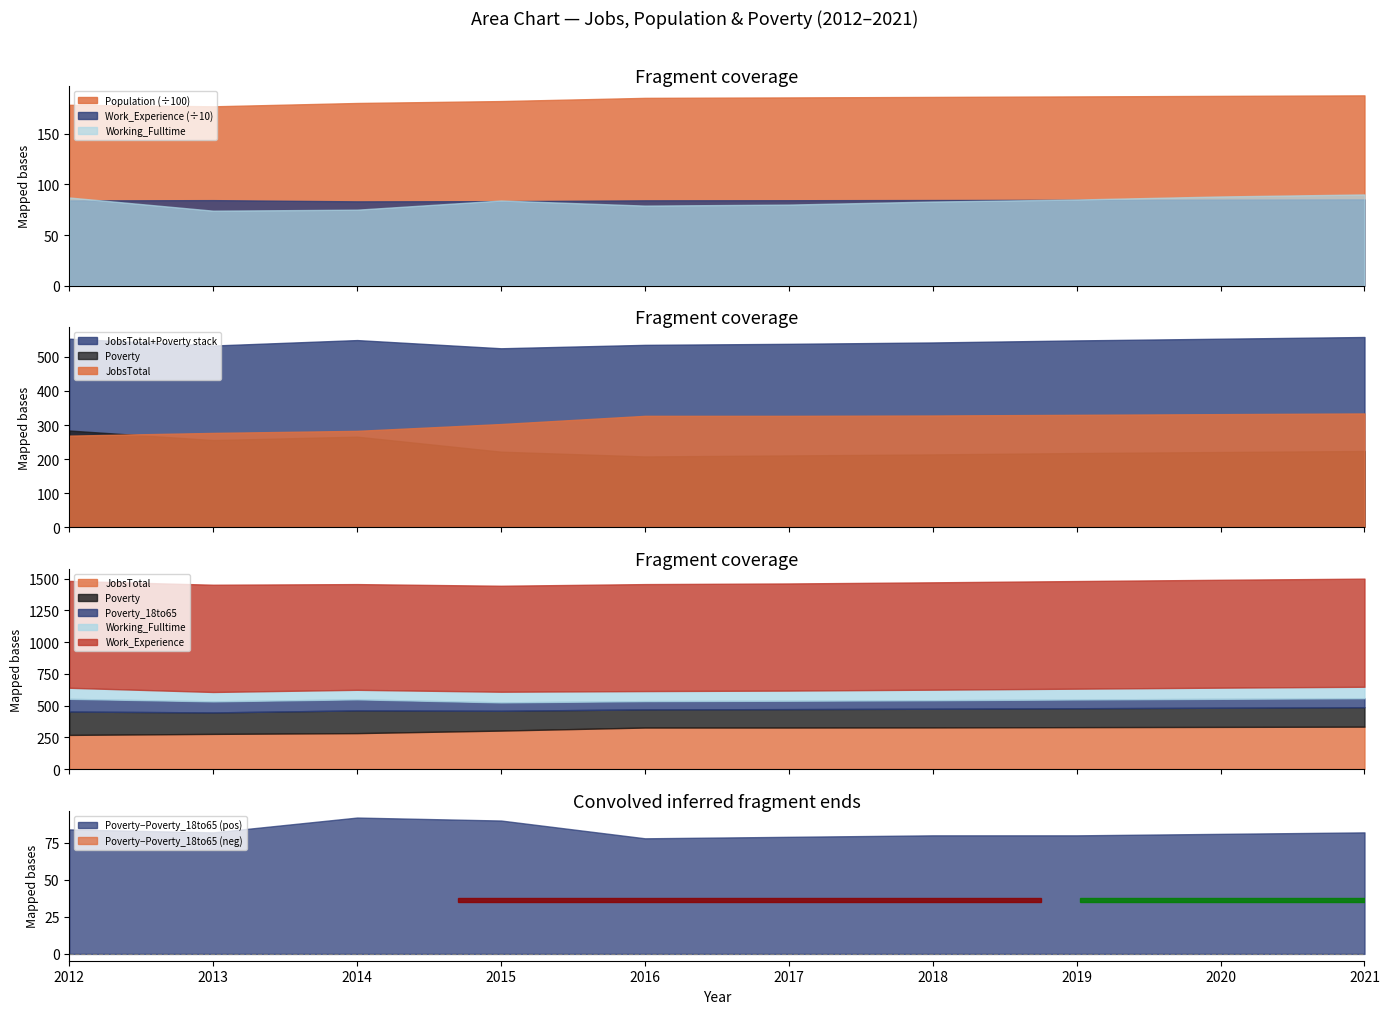

What is the highest value of the JobsTotal series?

334